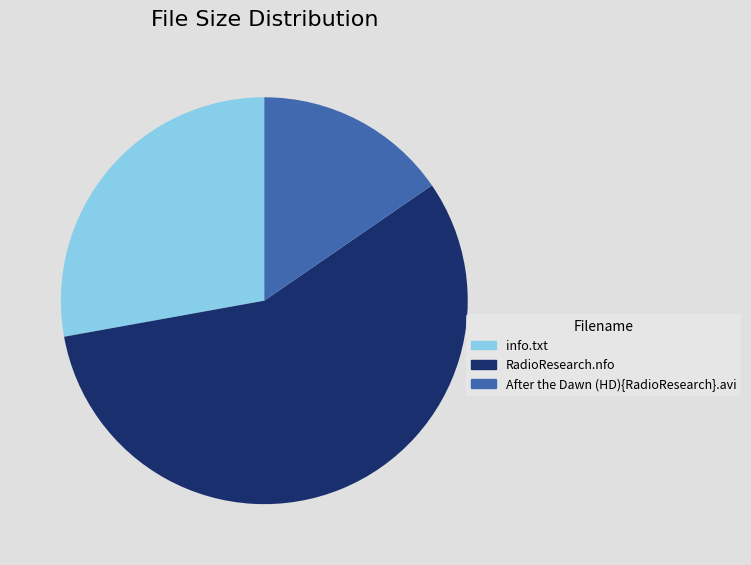

What is the ratio of the value at After the Dawn (HD){RadioResearch}.avi to the value at info.txt?

0.6